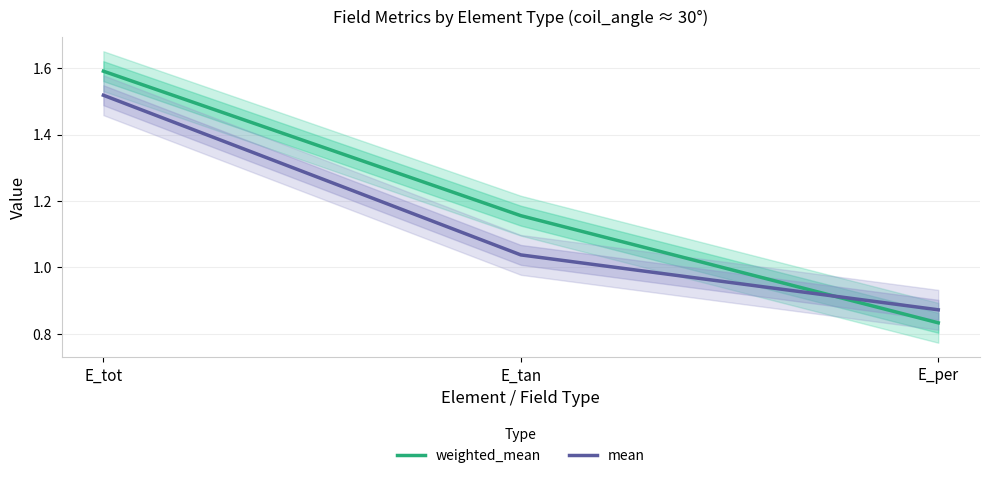

What is the sum of the mean values at E_tan and E_tot?

2.6